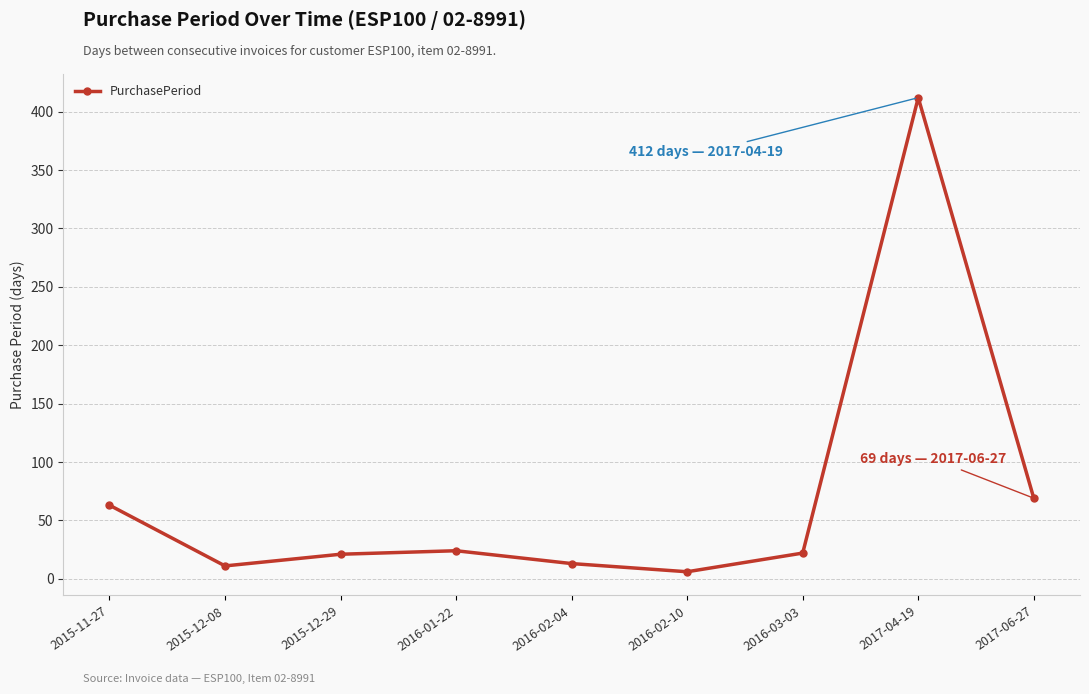

At which category does the chart reach its peak across all series?

2017-04-19